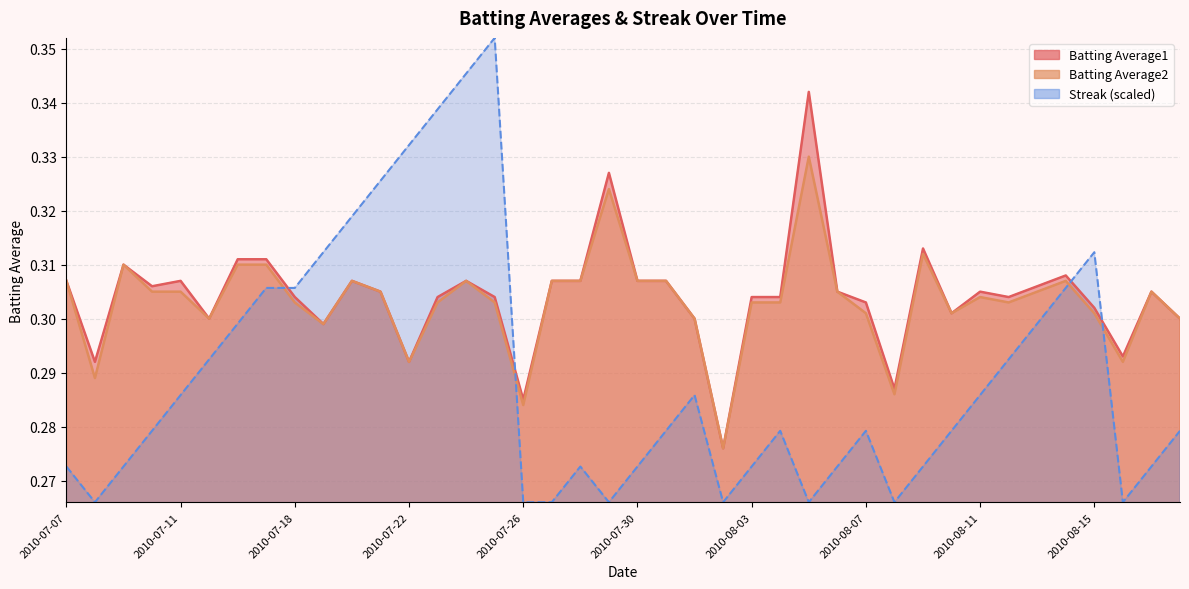

What is the sum of the Streak values at 2010-07-15 and 2010-07-23?

0.6